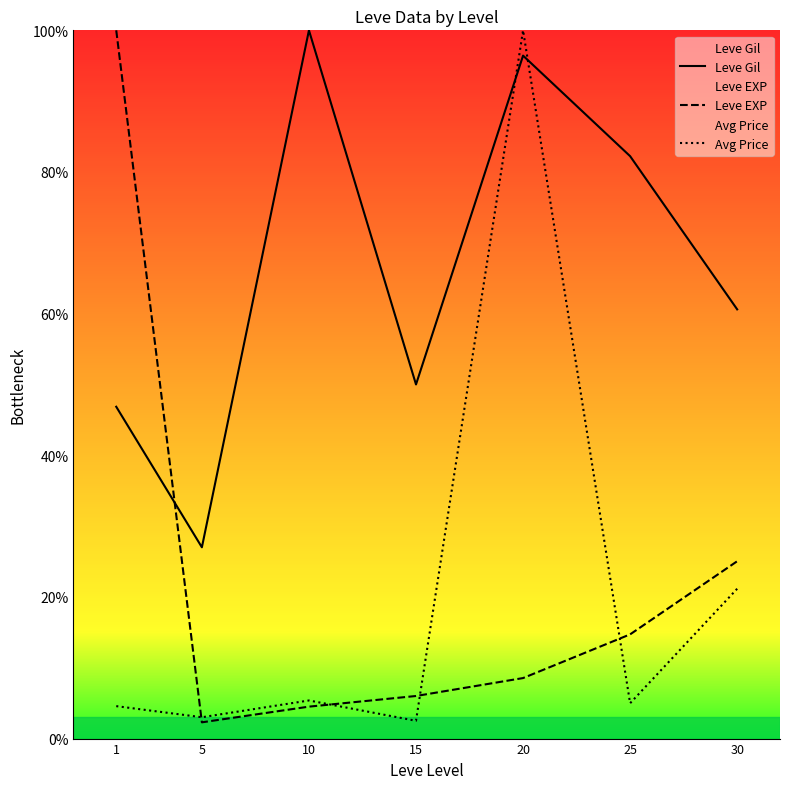

Count the number of data series in this chart.

3